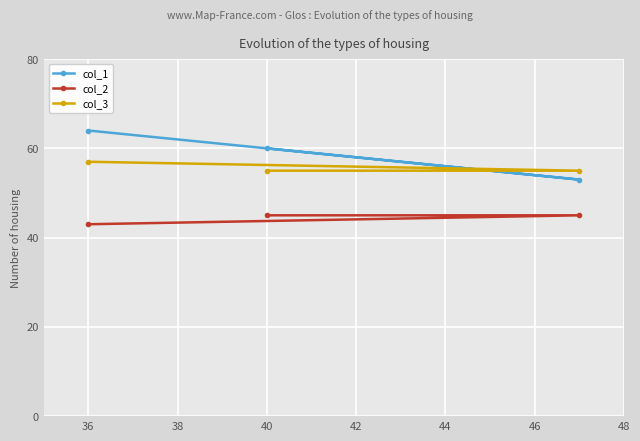

What is the value of the col_2 point at the 2nd from the left?

45